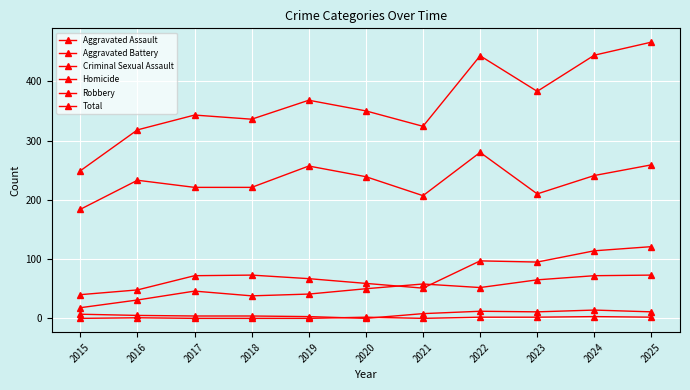

True or false: Total and Criminal Sexual Assault cross at least once.

False